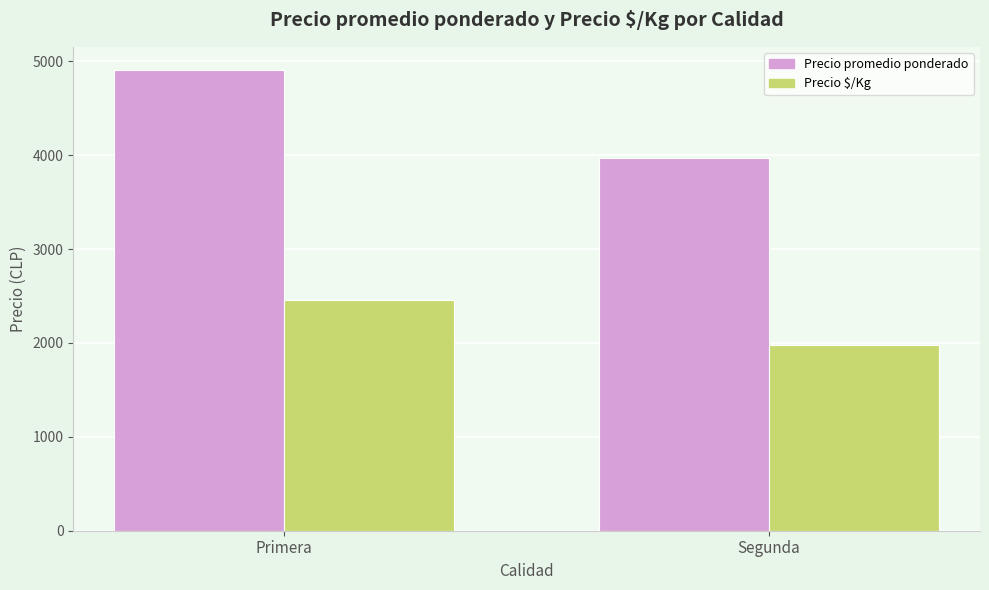

Reading left to right, transcribe all the data shown in this chart.

Precio promedio ponderado: 4909.4	3966.7
Precio $/Kg: 2454.7	1983.3